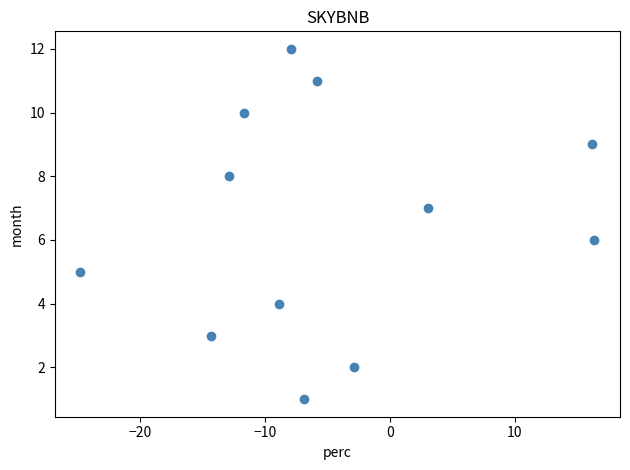

What is the range of Y values (max minus min)?

11